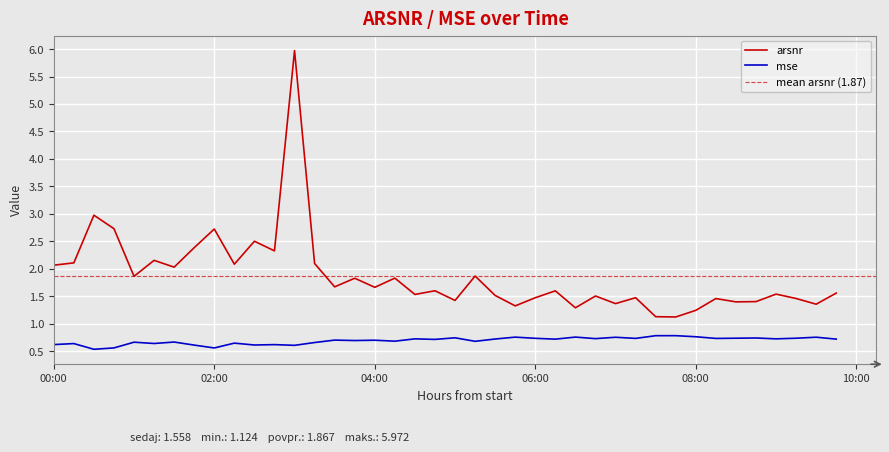

True or false: arsnr and mse intersect in this chart.

False